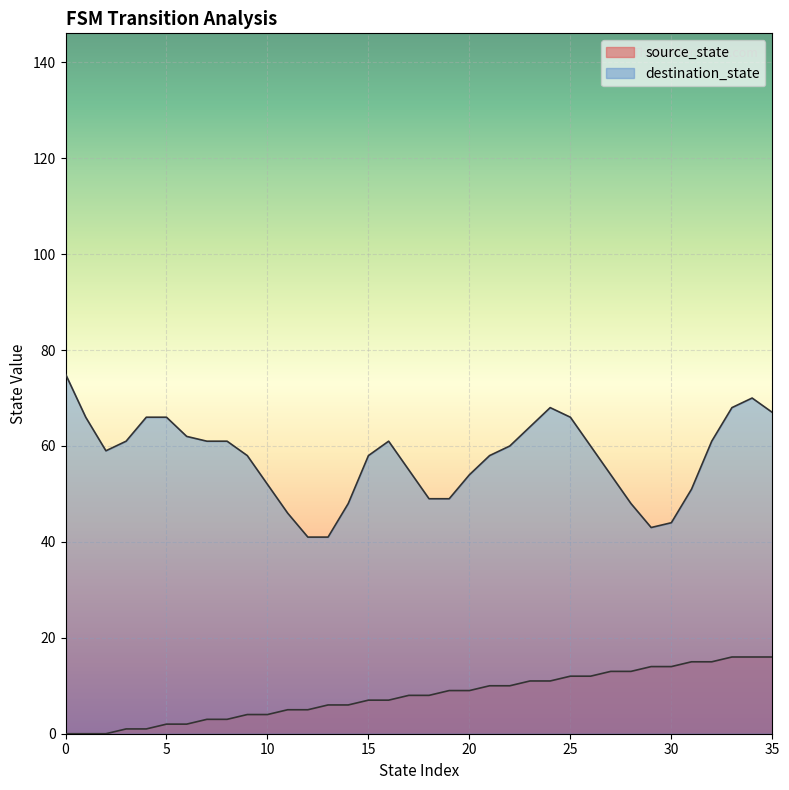

List the labels in order of value, smallest first.

0, 1, 2, 3, 4, 5, 6, 7, 8, 9, 10, 11, 12, 13, 14, 15, 16, 17, 18, 19, 20, 21, 22, 23, 24, 25, 26, 27, 28, 29, 30, 31, 32, 33, 34, 35